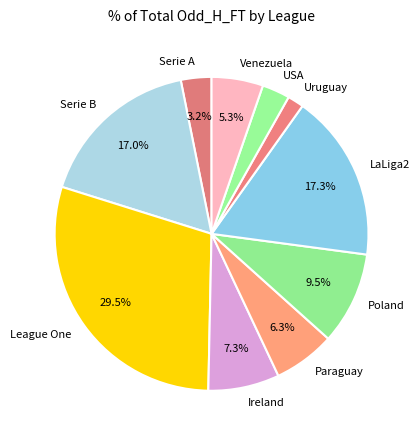

How much of the chart is everything except Ireland?

92.7%